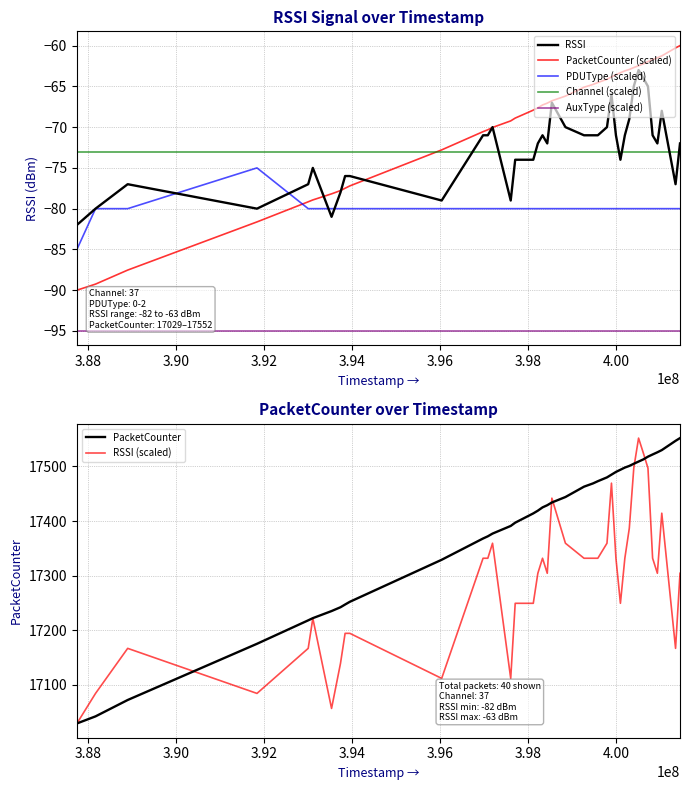

Does the chart display data point markers on the line(s)?

No